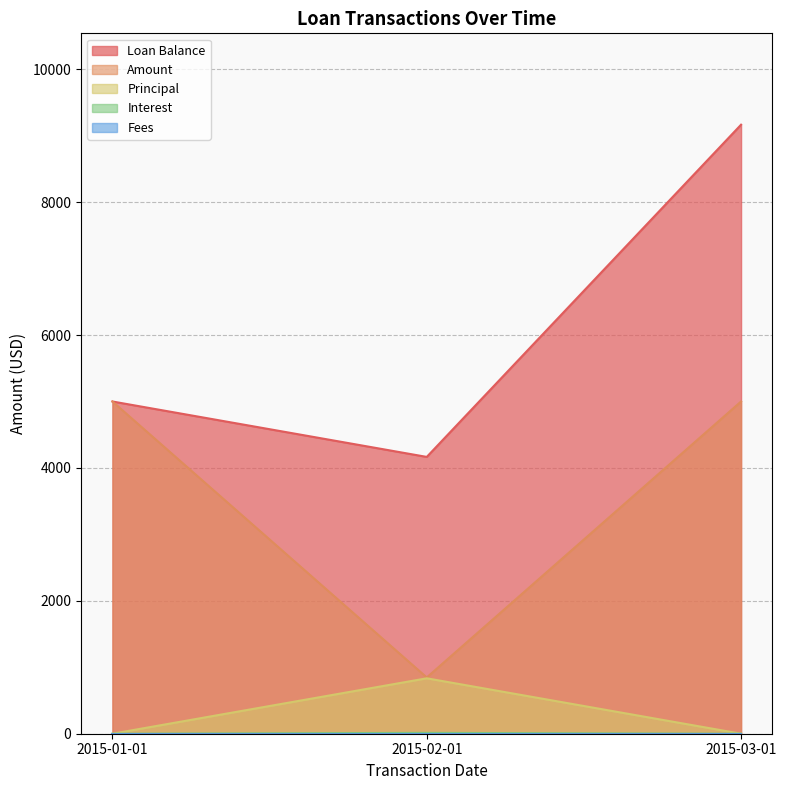

What is the greatest value displayed?

9166.0